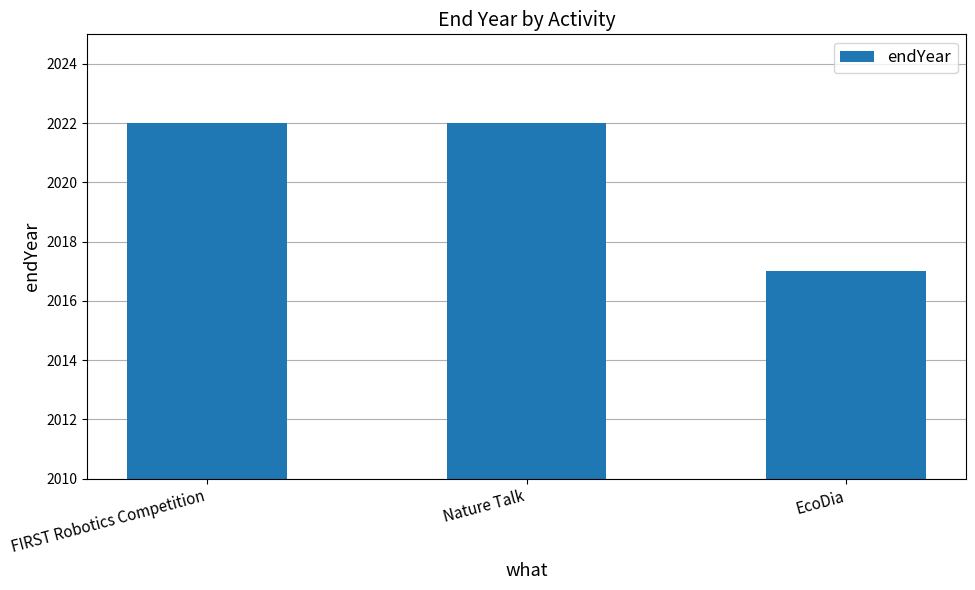

What is the minimum value shown in the chart?

2017